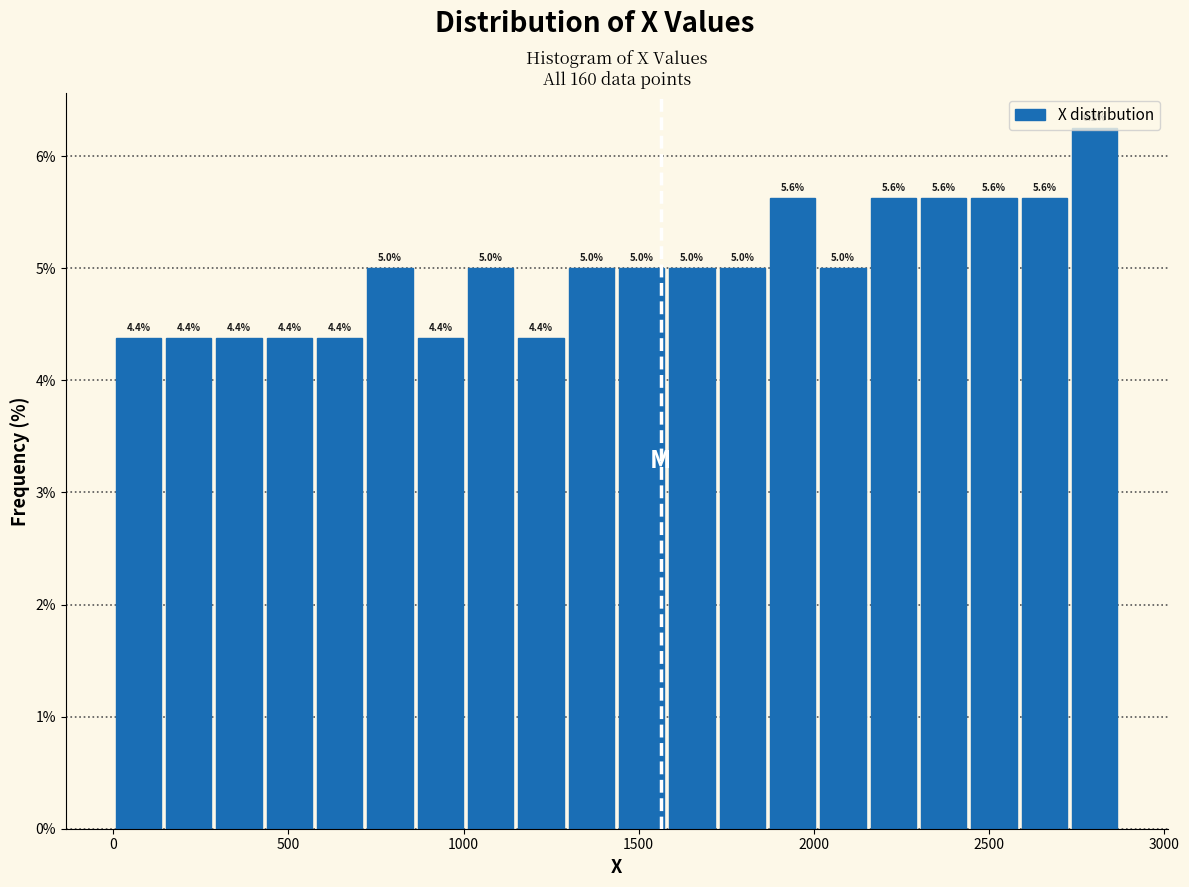

Read against the x-axis, roughly where is the centre of the tallest bar?

2800